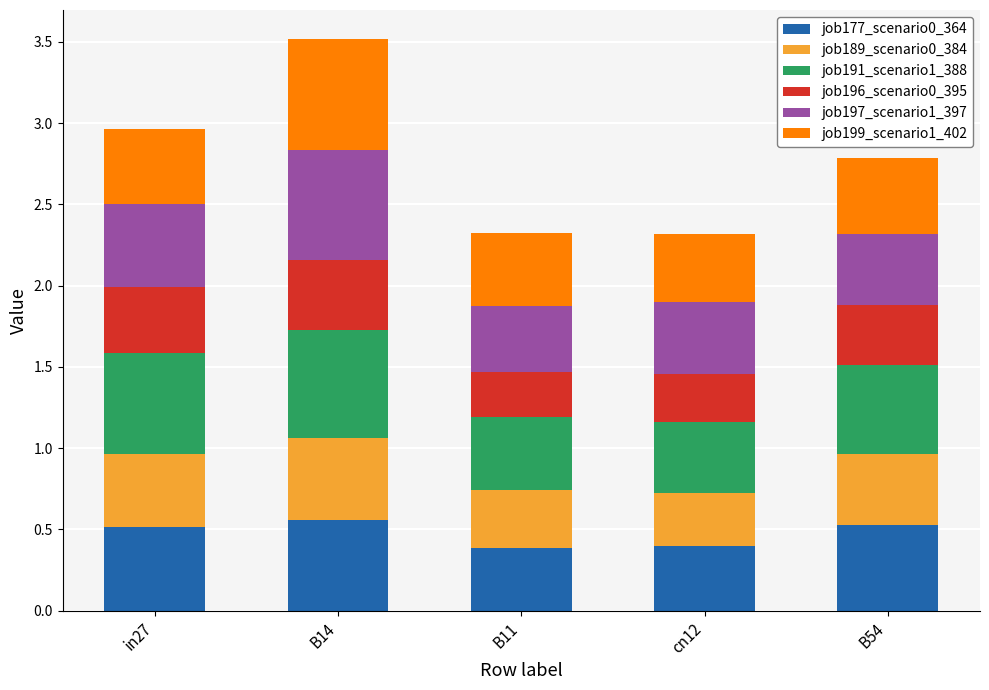

What are all the series names shown in the legend?

job177_scenario0_364, job189_scenario0_384, job191_scenario1_388, job196_scenario0_395, job197_scenario1_397, job199_scenario1_402